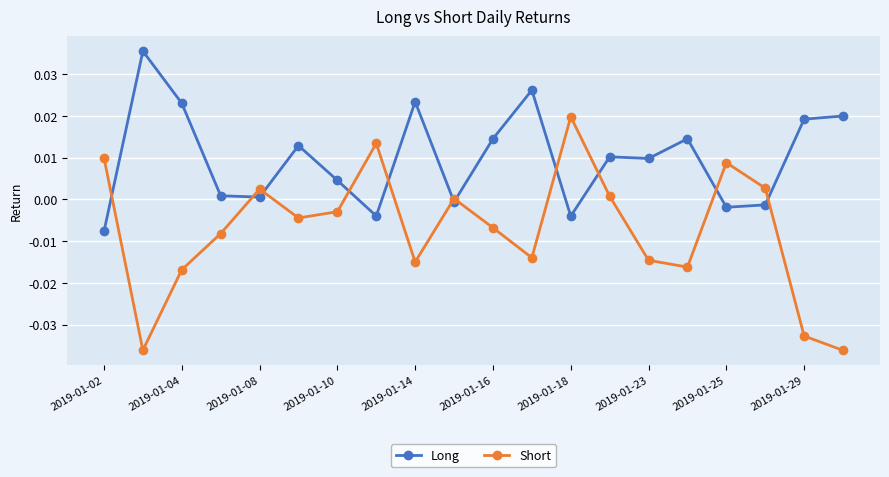

How many interior local valleys does the Short series have?

5